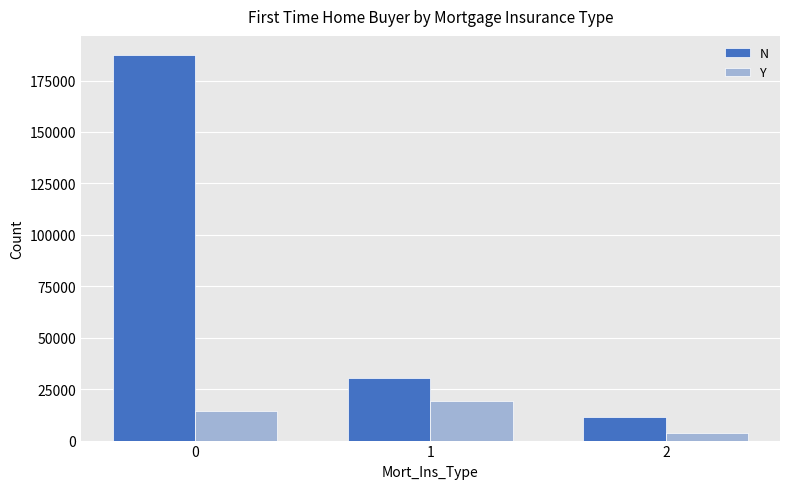

How many bars are there in total?

6